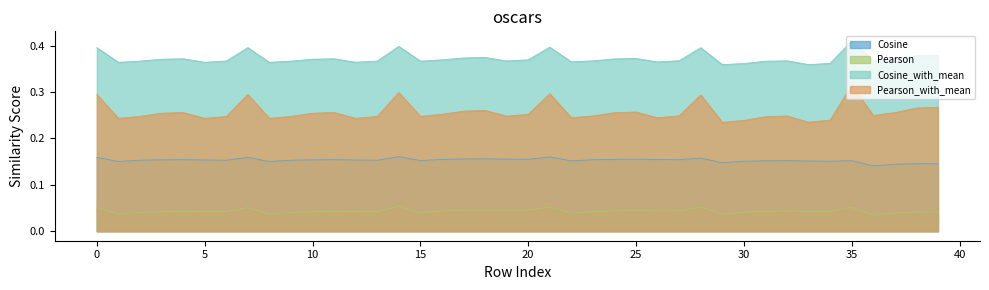

What are all the series names shown in the legend?

Cosine, Pearson, Cosine_with_mean, Pearson_with_mean